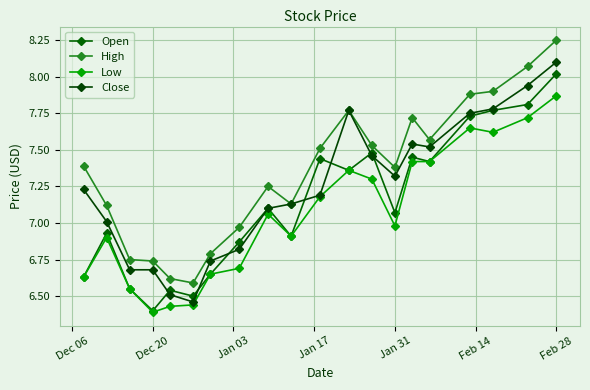

True or false: High and Close cross at least once.

False